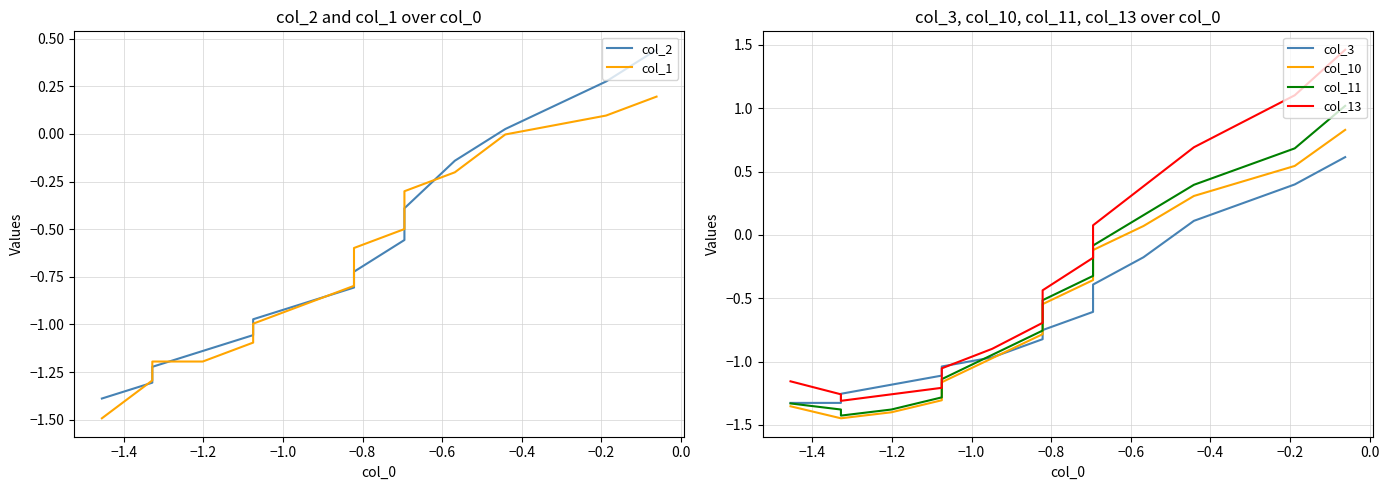

How many data points in col_1 are above 0?

2